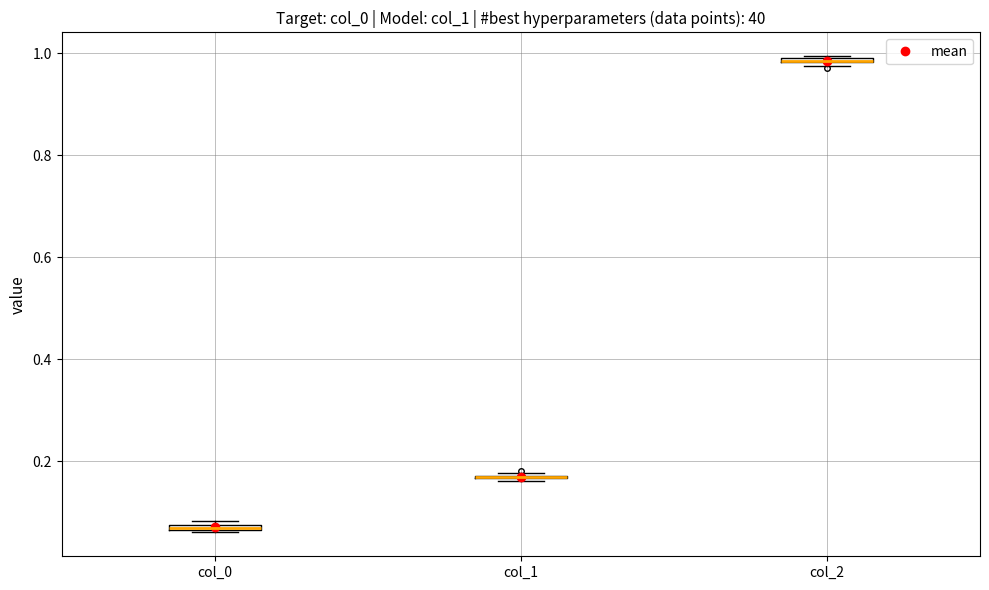

Where is the upper edge of the box for col_0 on the y-axis? The values are not printed on the chart, so give them approximately, as read against the axis.

0.08